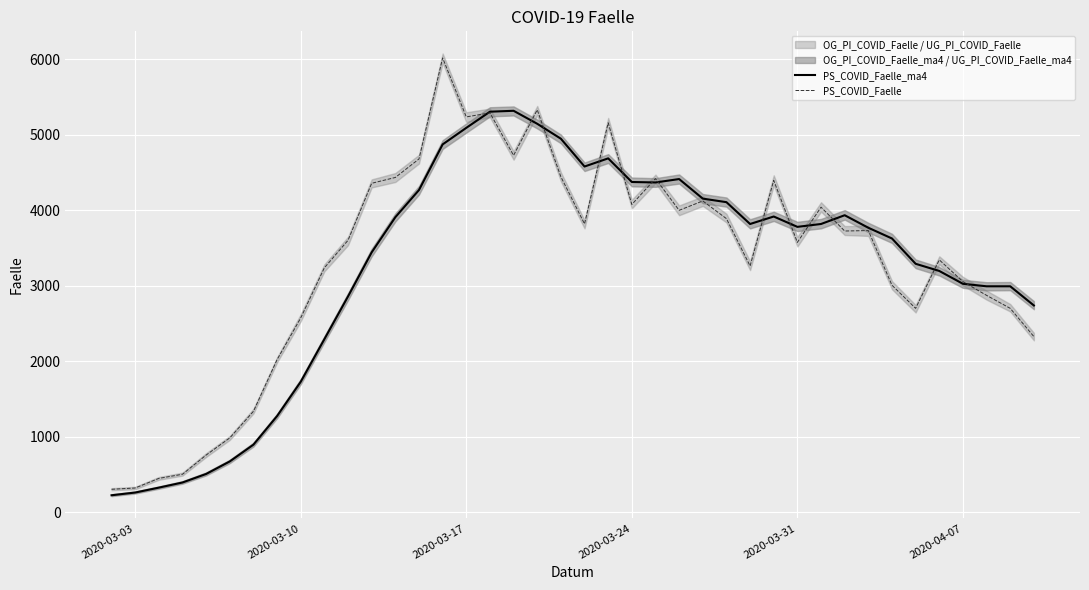

What is the maximum value for PS_COVID_Faelle_ma4?

5316